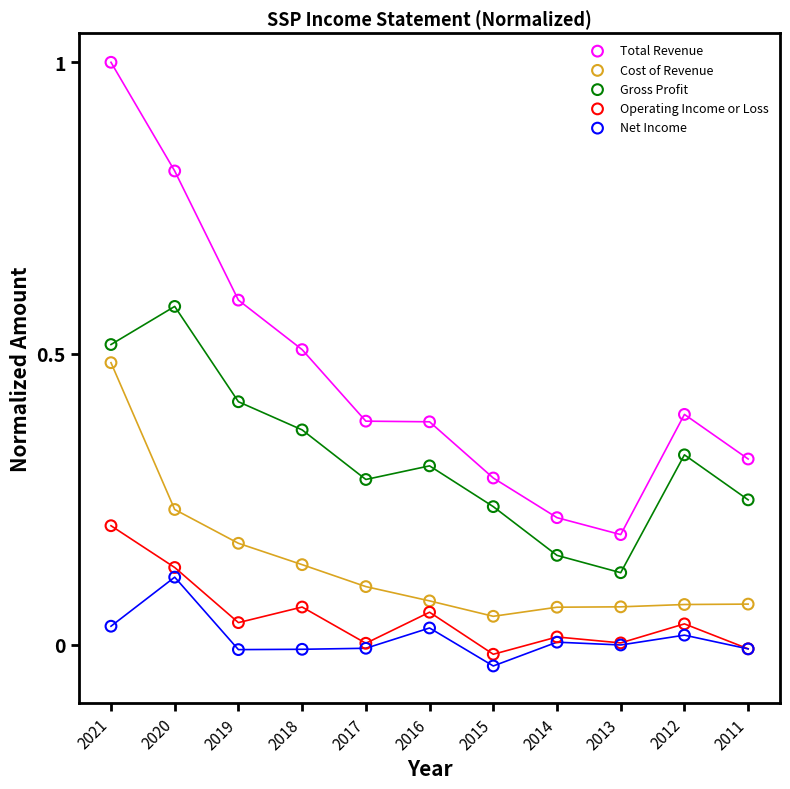

Which series contains the highest Y value?

Total Revenue